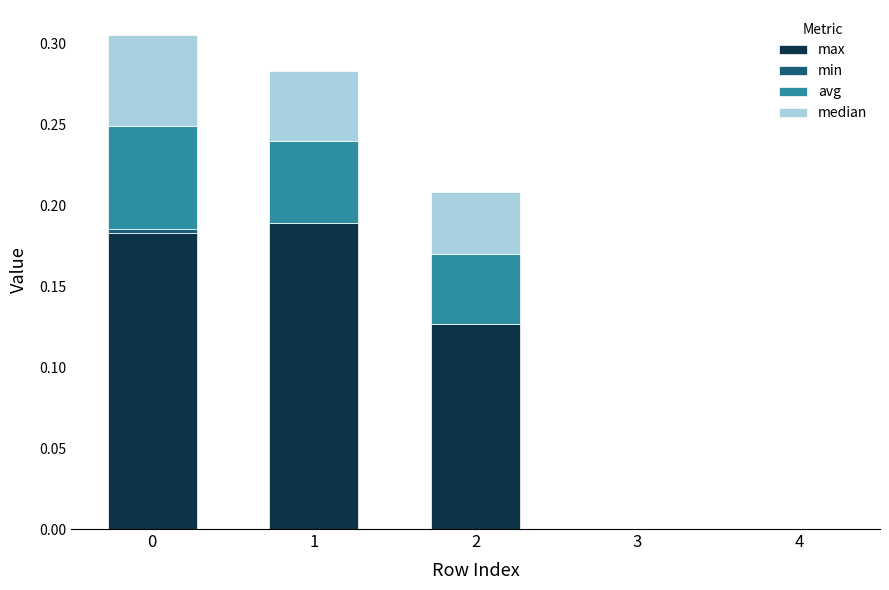

True or false: max has a value of 0.0 at 2.

False